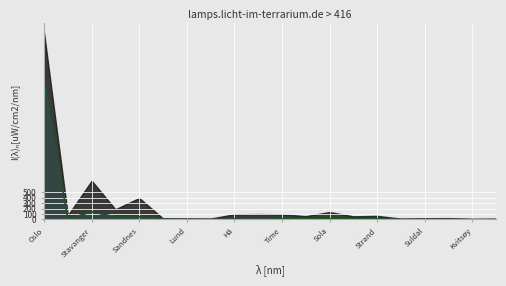

At which category is the sum across all series the highest?

Oslo